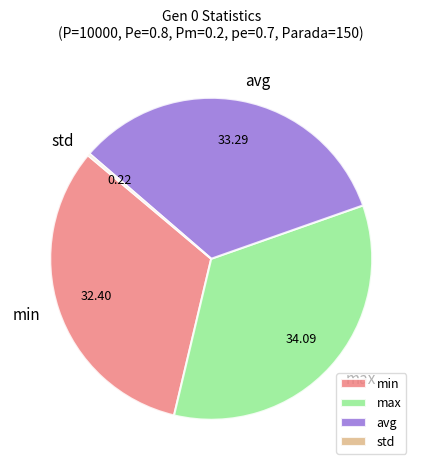

Approximately how many times larger is the value at avg compared to min?

1.0